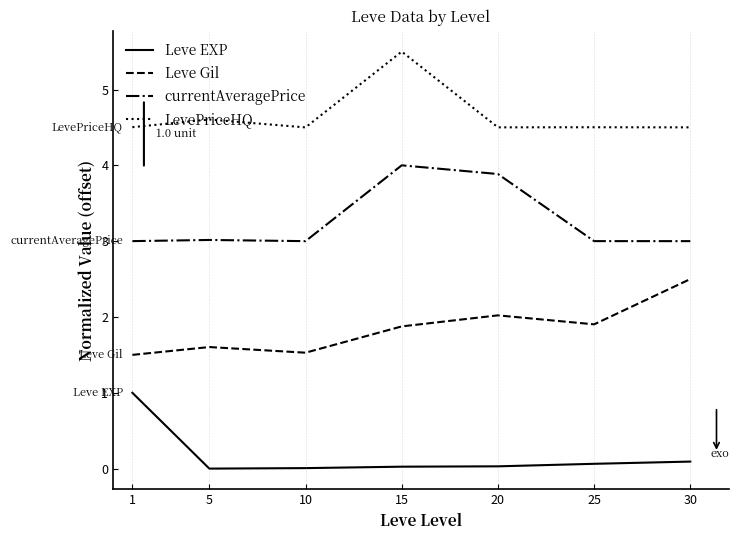

What is the lowest value of the LevePriceHQ series?

4.5